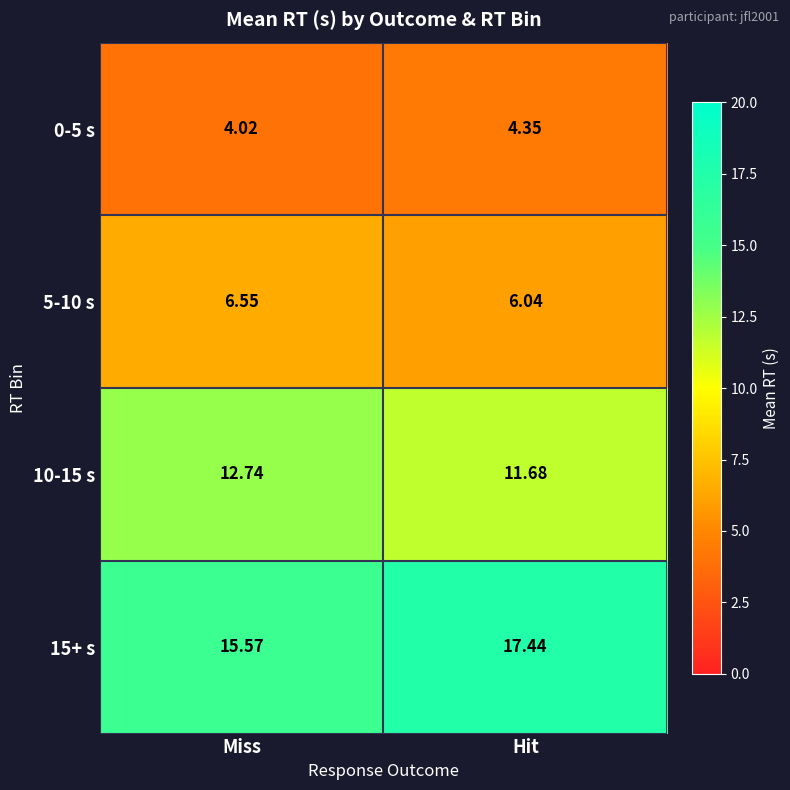

At Hit, list the series in order from smallest to largest.

0-5 s, 5-10 s, 10-15 s, 15+ s